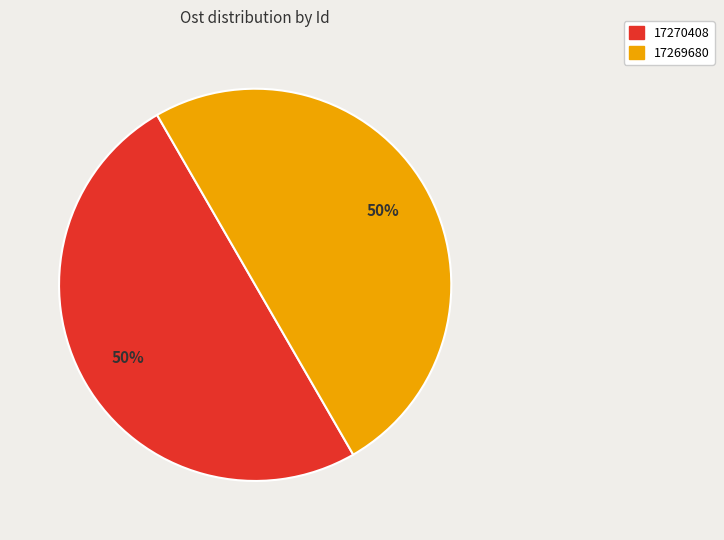

Is the sum of 17270408 and 17269680 greater than half?

Yes